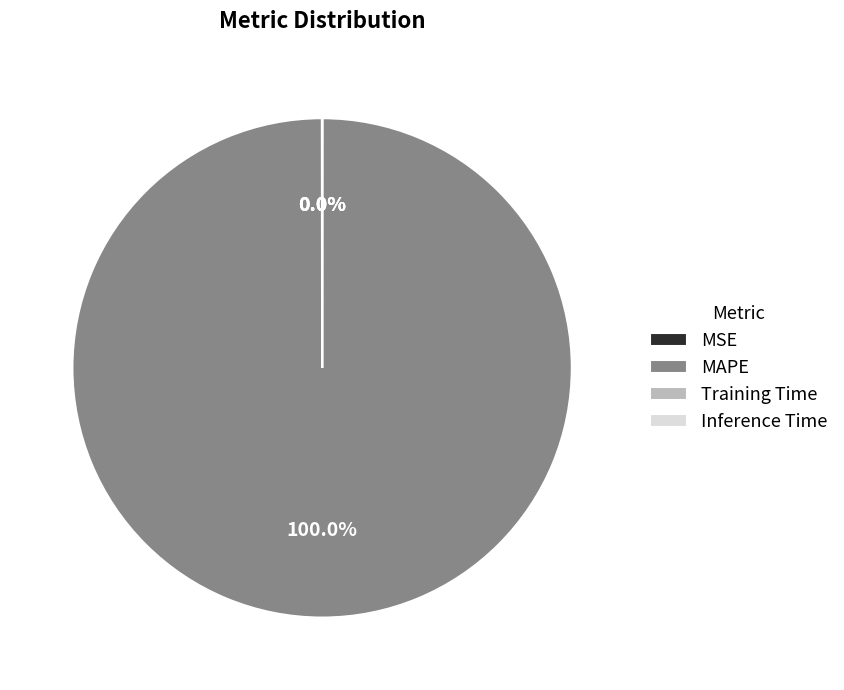

Which slice represents more than half of the pie?

MAPE